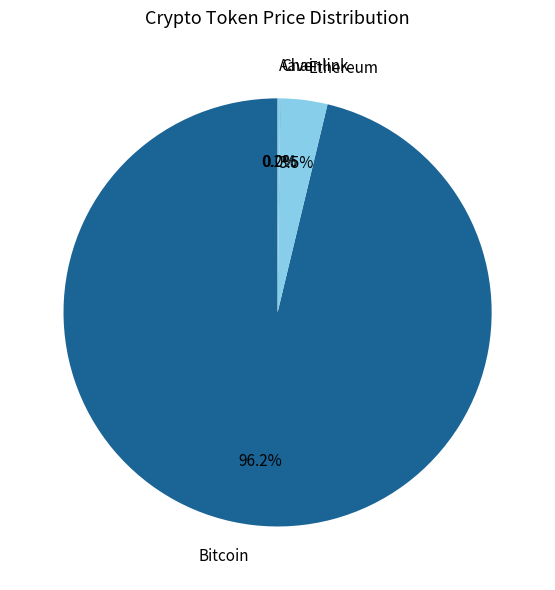

Which slice is the largest?

Bitcoin